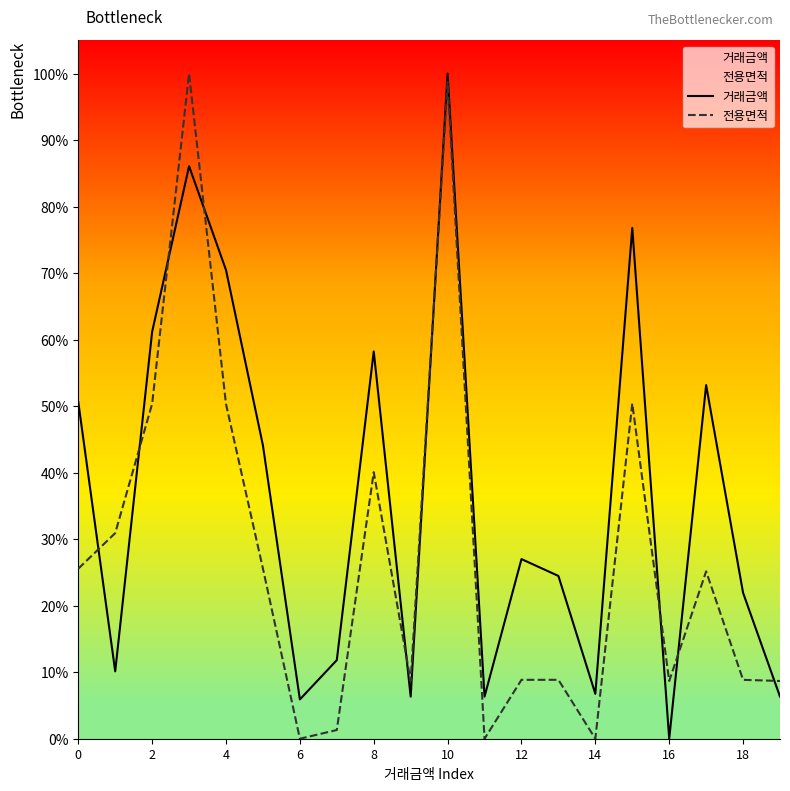

How many positive values does the 전용면적 series have?

17